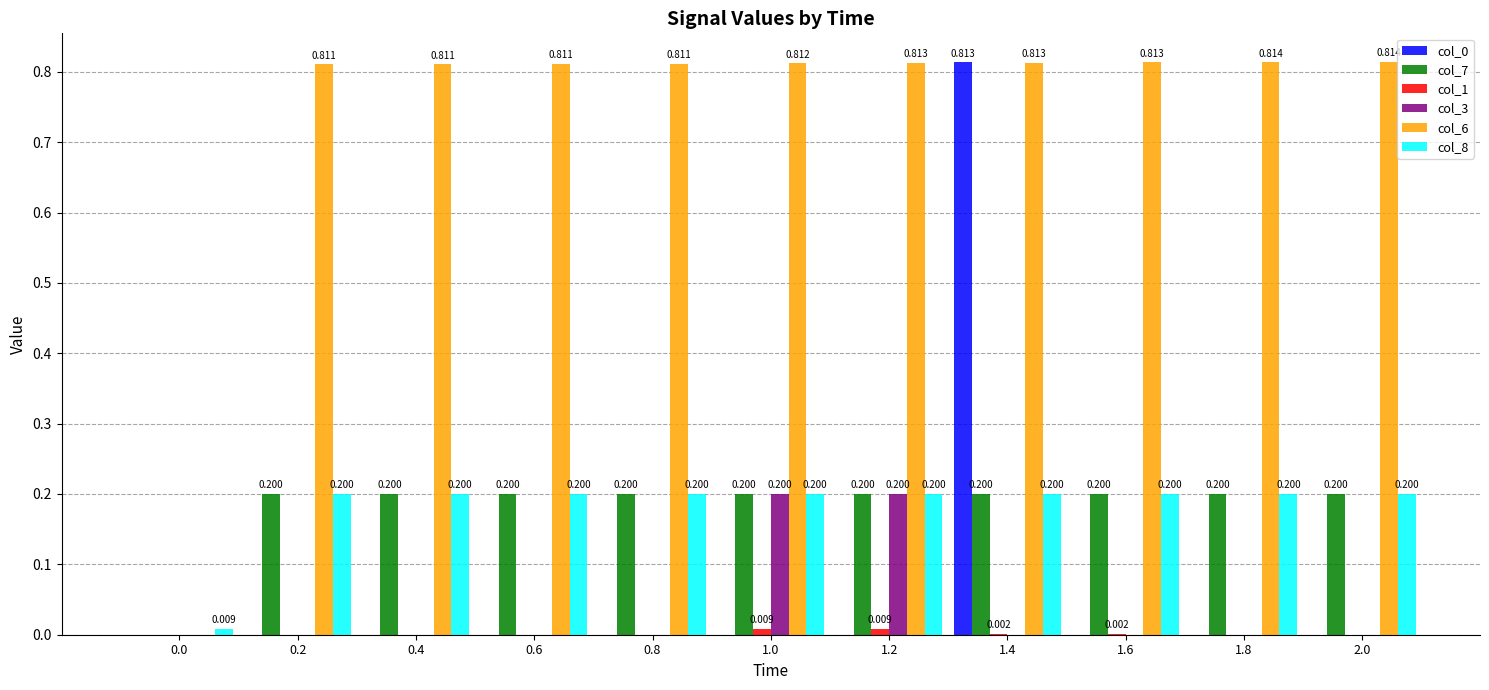

Which series has the largest range (max minus min)?

col_6